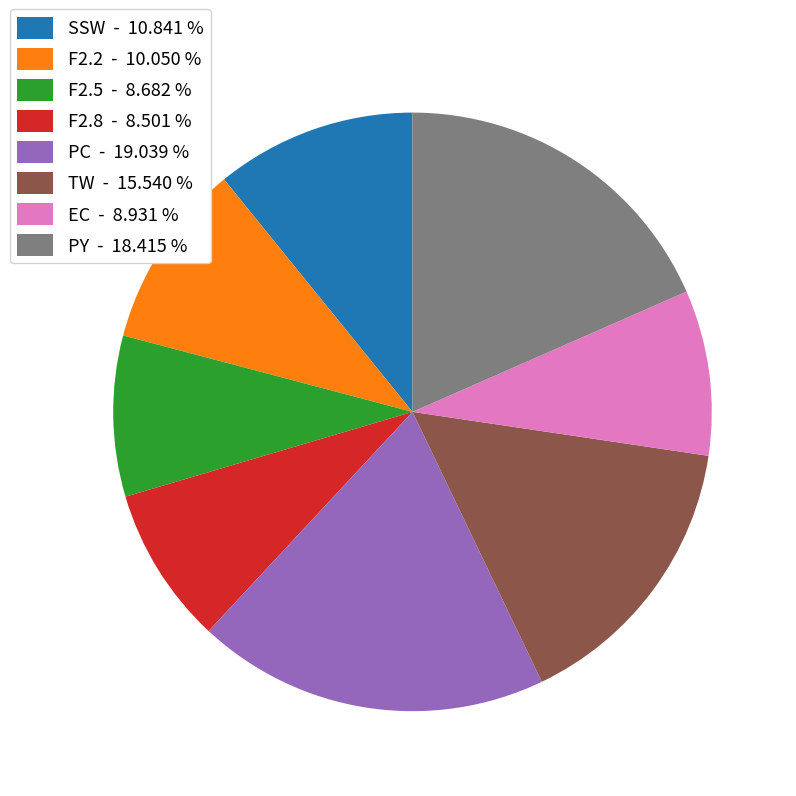

Which category has the biggest portion of the pie?

PC